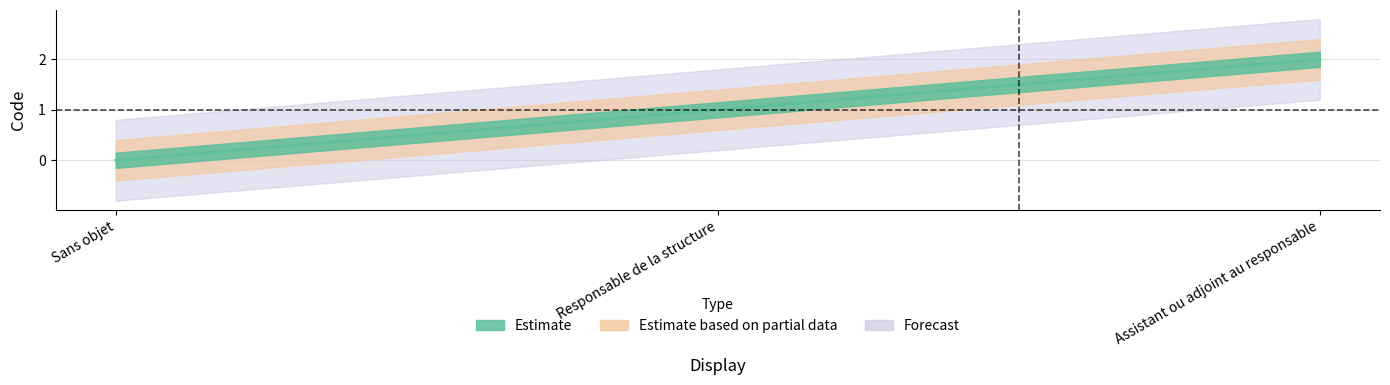

How many values are above zero?

2